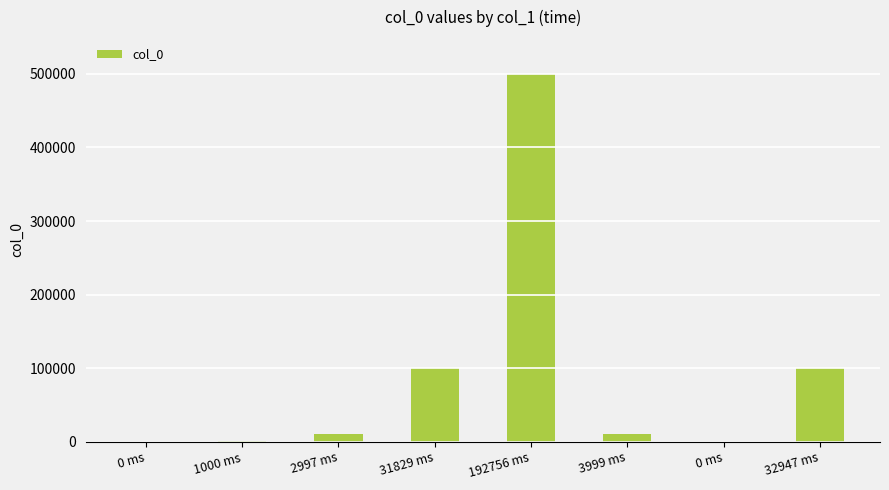

How many categories are shown in the chart?

8